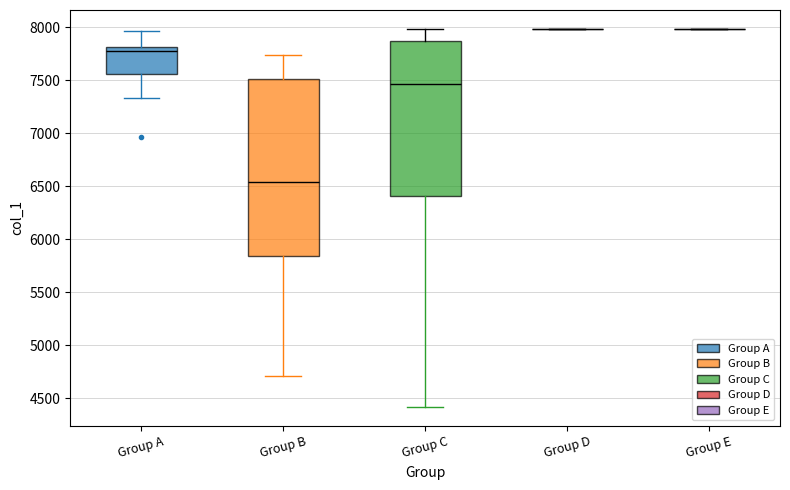

Reading left to right, transcribe this box plot: for each box, give where its median line is, the range the box spans, and where its two whiskers end, as read against the y-axis. The values are not printed on the chart, so give them approximately, as read against the axis.

Group A: median 7800 (just below the box's upper edge), box 7550 to 7800, whiskers 7350 to 7950
Group B: median 6550, box 5850 to 7500, whiskers 4700 to 7750
Group C: median 7450, box 6400 to 7850, whiskers 4400 to 8000
Group D: box collapsed to a line at 8000, whiskers 8000 to 8000
Group E: box collapsed to a line at 8000, whiskers 8000 to 8000